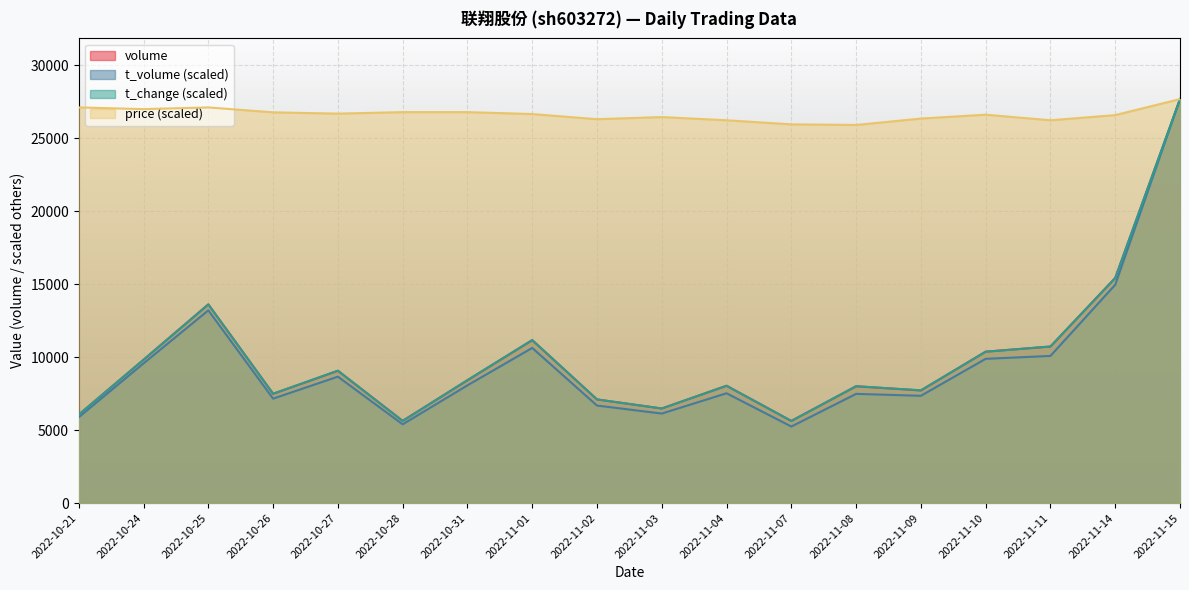

What is the minimum value for volume?

5626.0